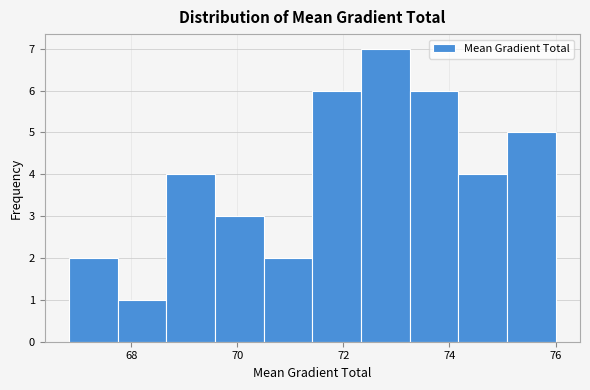

Reading left to right, transcribe this chart: for each bar, give the range it covers on the x-axis and its height. Neither the bar edges nor the heights are printed on the chart, so give them approximately, as read against the axes.

66.8 to 67.8: 2
67.8 to 68.6: 1
68.6 to 69.6: 4
69.6 to 70.4: 3
70.4 to 71.4: 2
71.4 to 72.4: 6
72.4 to 73.2: 7
73.2 to 74.2: 6
74.2 to 75.0: 4
75.0 to 76.0: 5